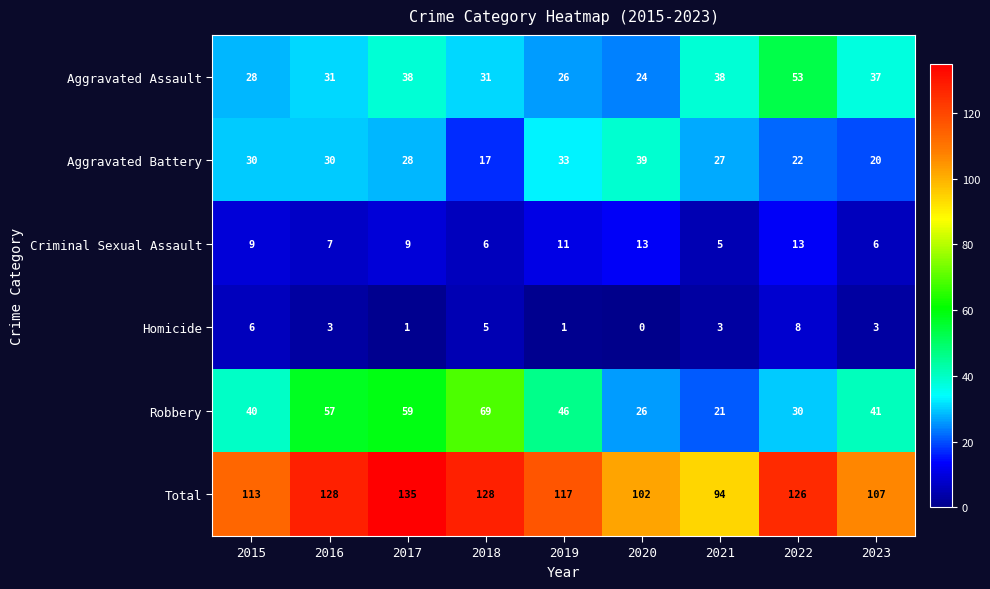

Which series has the widest spread of values?

Robbery